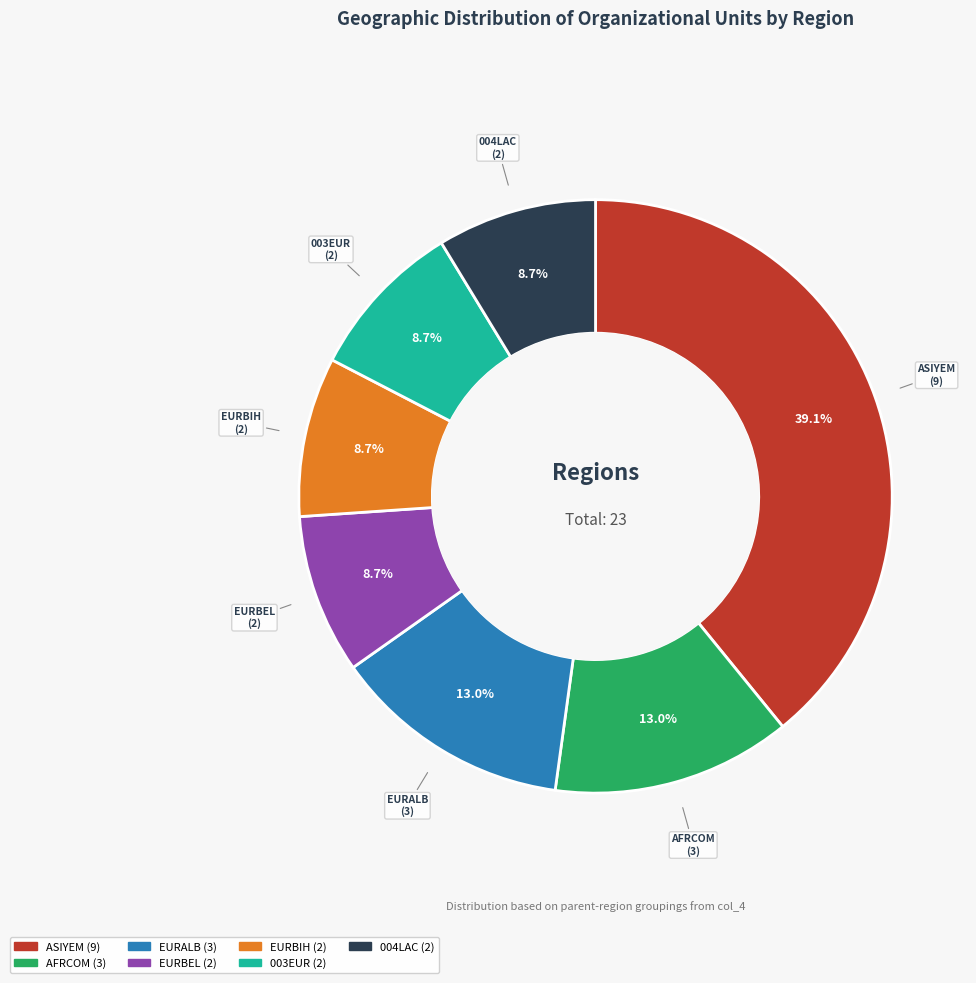

Is there a majority slice in this chart?

No